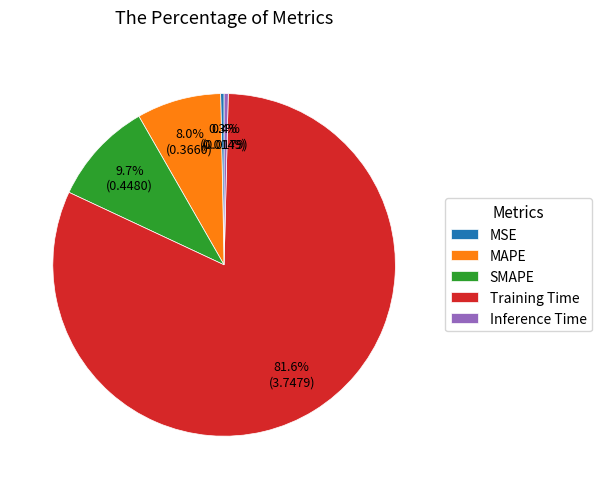

How many slices are in this pie chart?

5